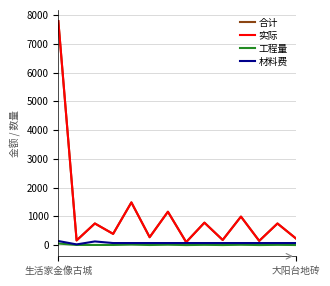

What is the greatest value displayed?

7789.2